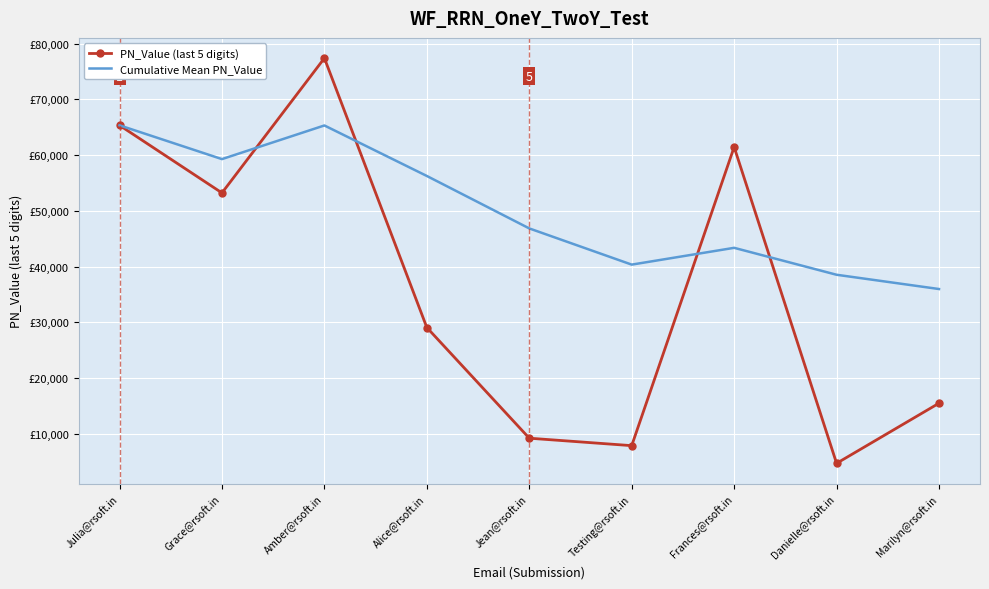

What are all the series names shown in the legend?

PN_Value (last 5 digits), Cumulative Mean PN_Value